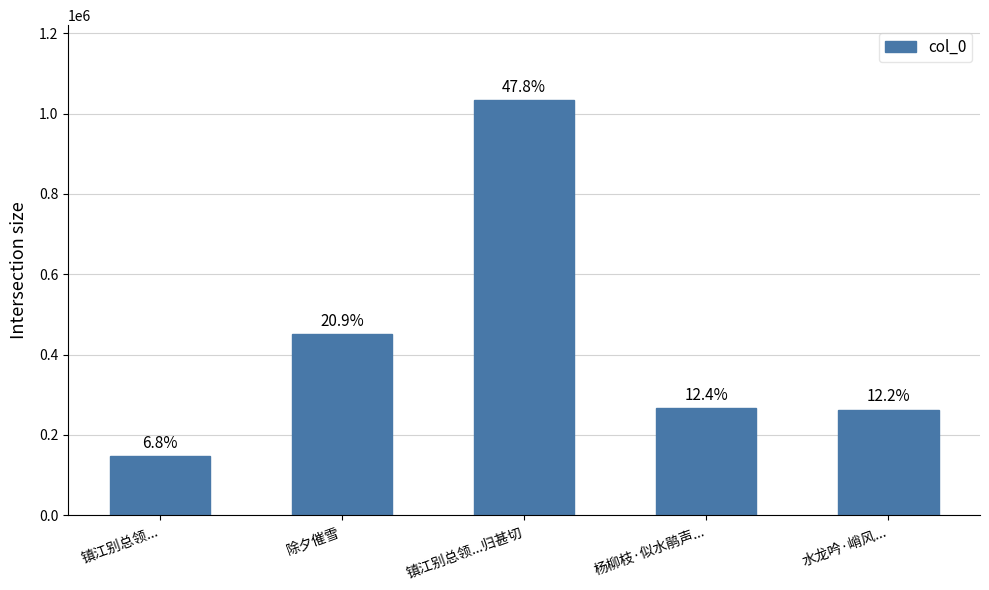

Rank the categories by value from highest to lowest.

镇江别总领...归甚切, 除夕催雪, 杨柳枝·似水鹃声..., 水龙吟·峭风..., 镇江别总领...